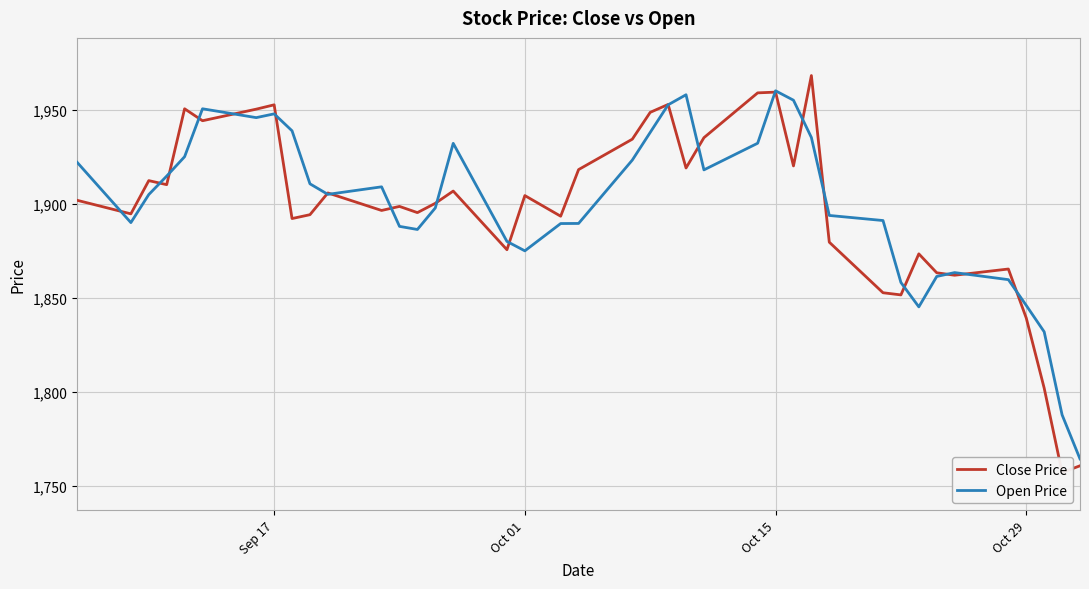

How many lines are shown in the chart?

2